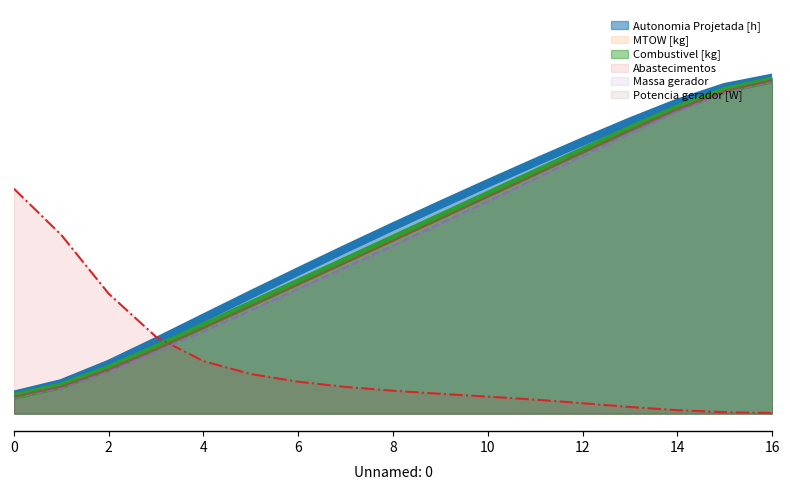

Does the chart display data point markers on the line(s)?

No